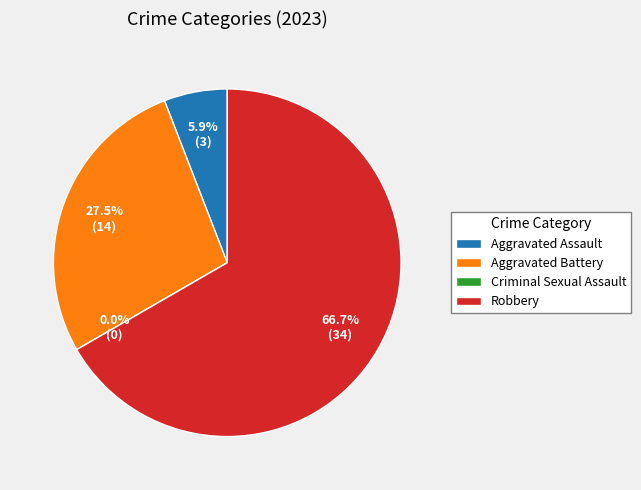

Count the number of slices in the pie.

4